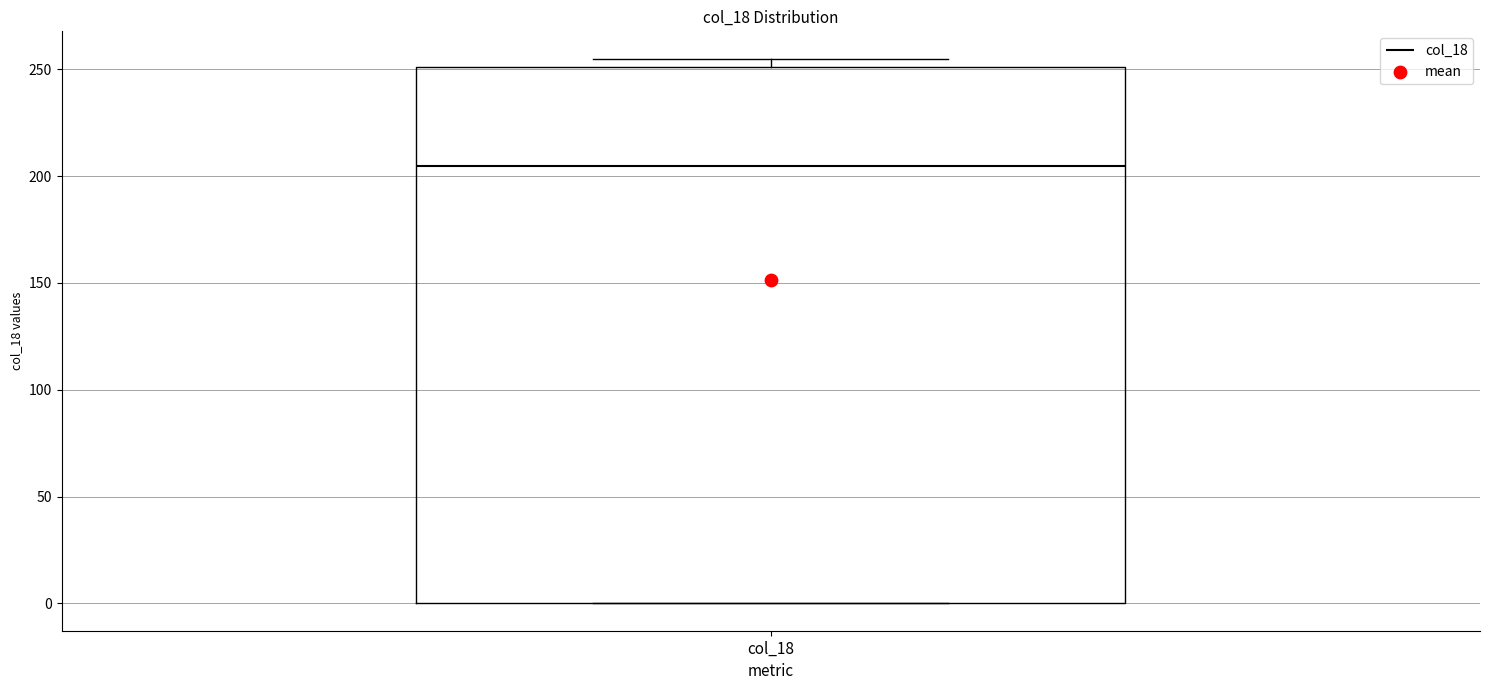

Where does the median line of the box for col_18 sit on the y-axis? The values are not printed on the chart, so give them approximately, as read against the axis.

205